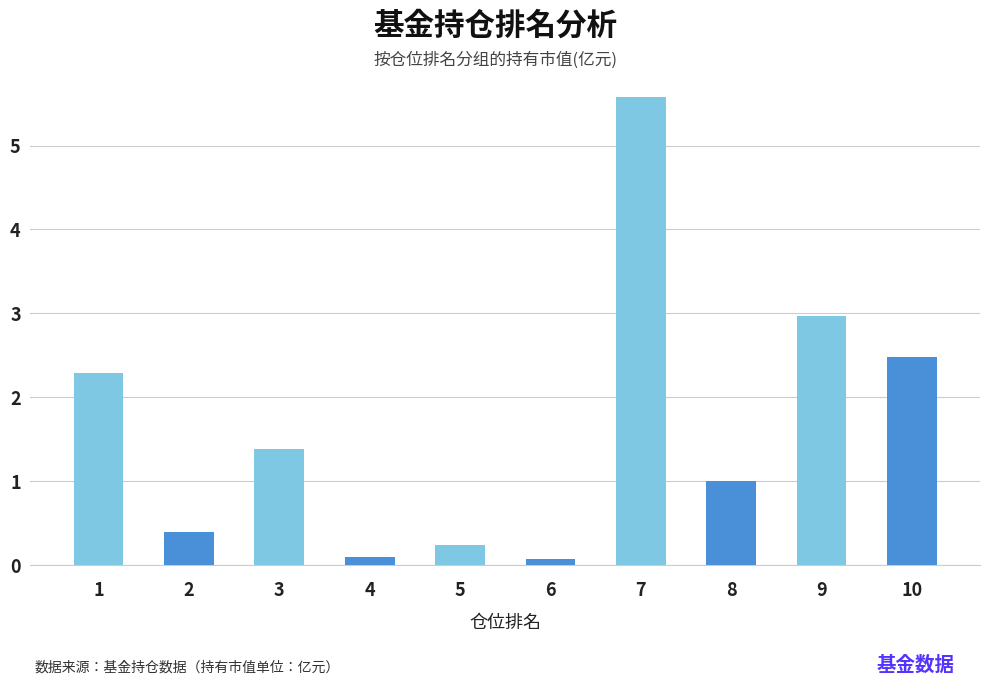

Are the bars grouped side by side (vs. stacked)?

No